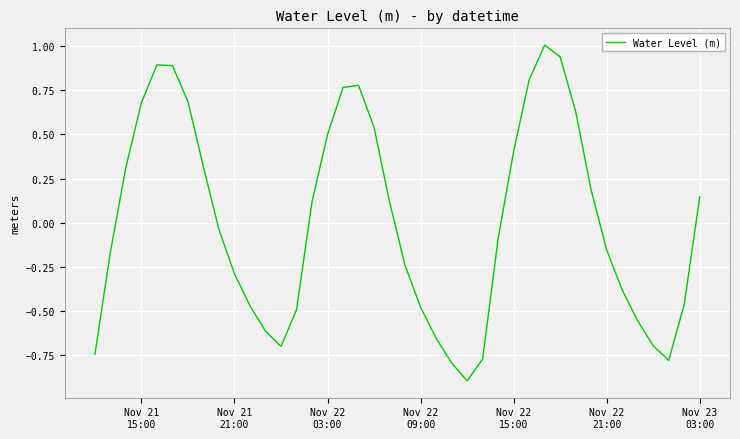

What is the smallest value displayed?

-0.9